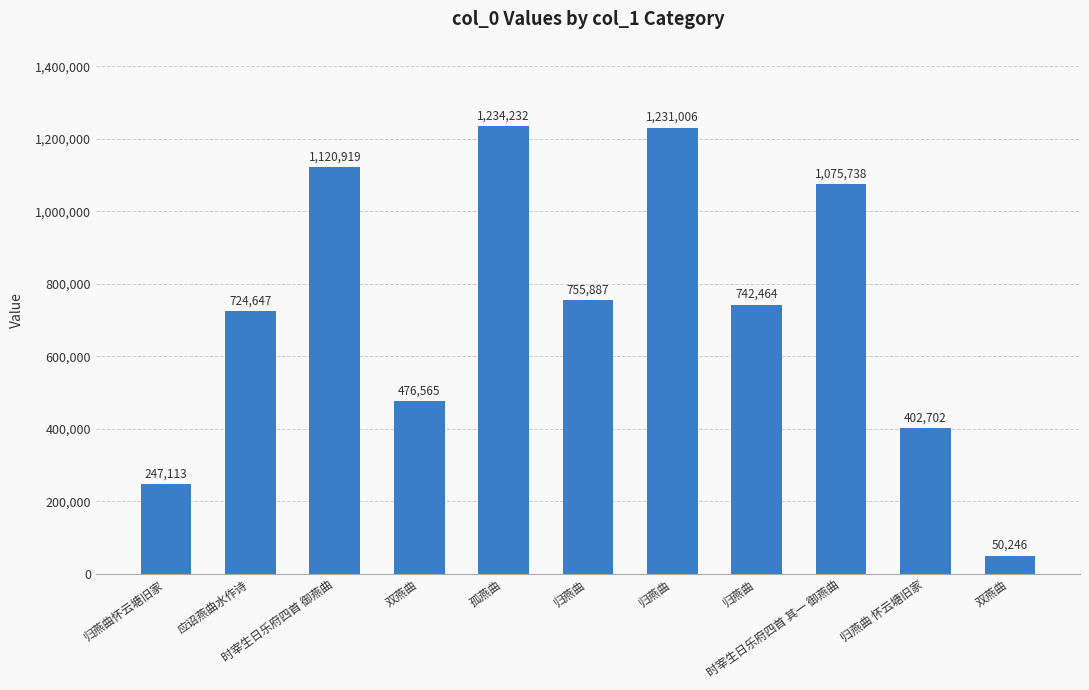

How many categories are shown in the chart?

11